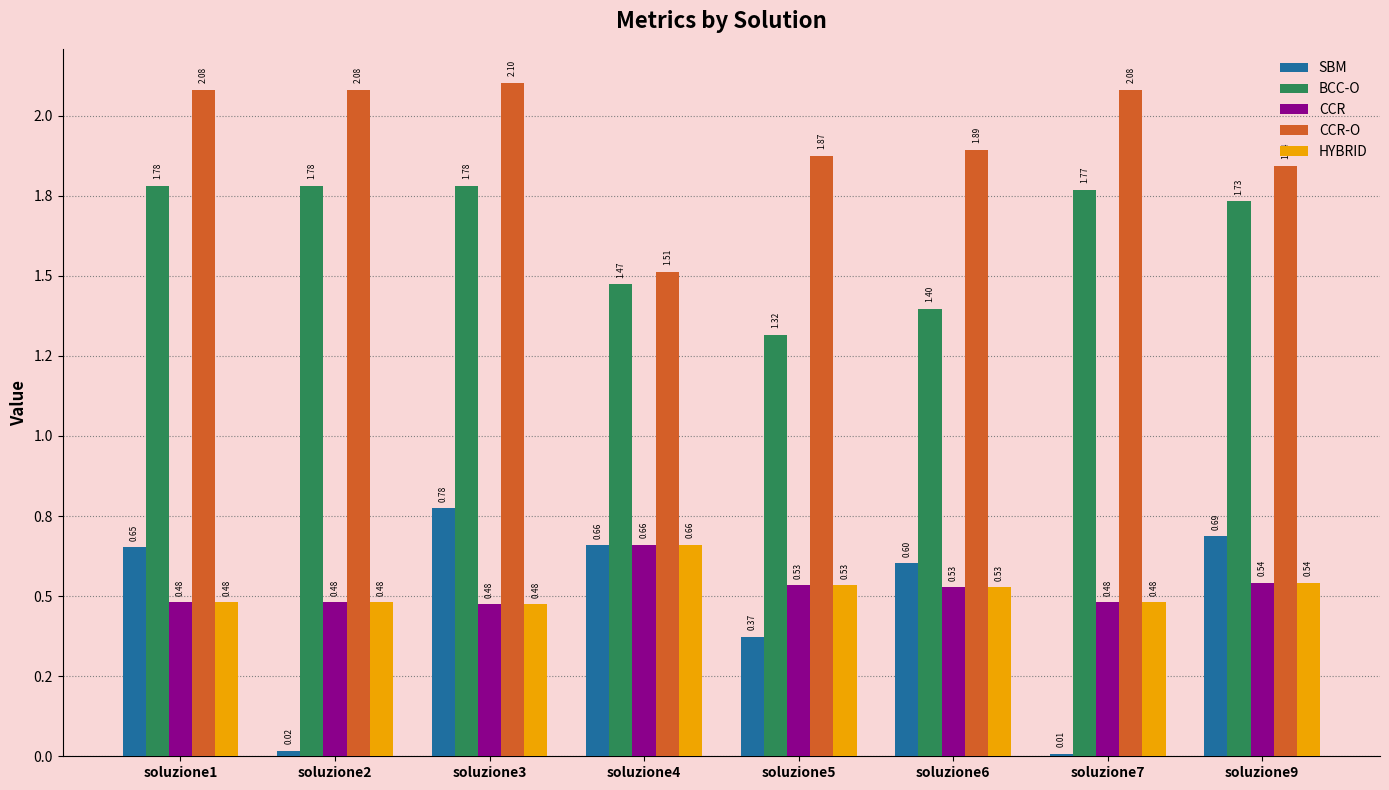

Does the chart contain any negative values?

No